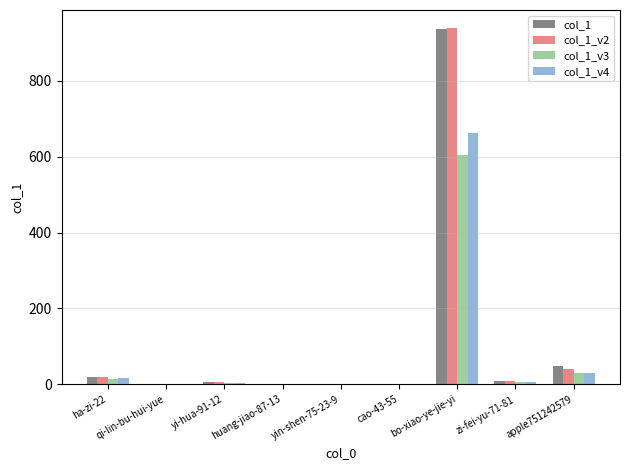

At which category is the sum across all series the highest?

bo-xiao-ye-jie-yi